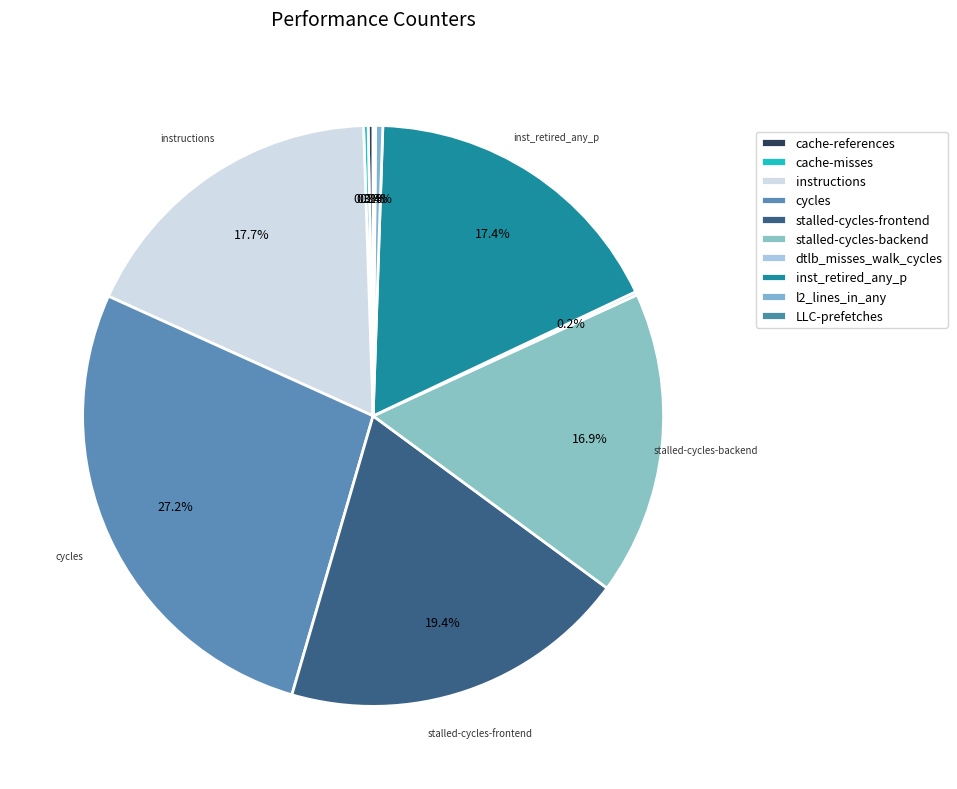

Do cycles and inst_retired_any_p together represent more than half of the pie?

No